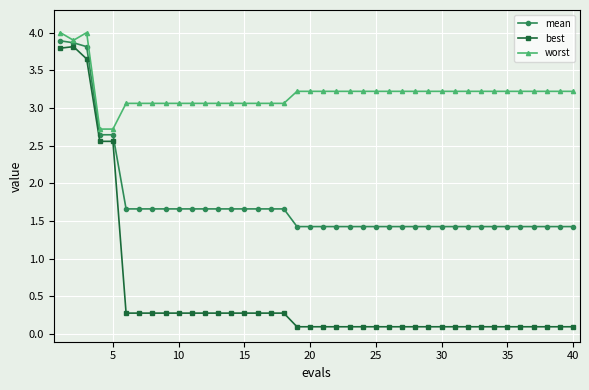

What is the value of the best point at the 15th from the left?

0.3